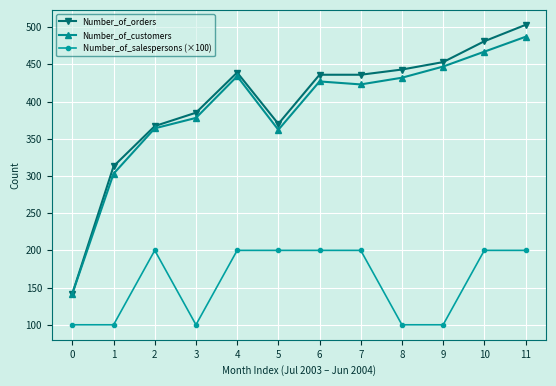

At which category does Number_of_customers reach its first local peak?

4